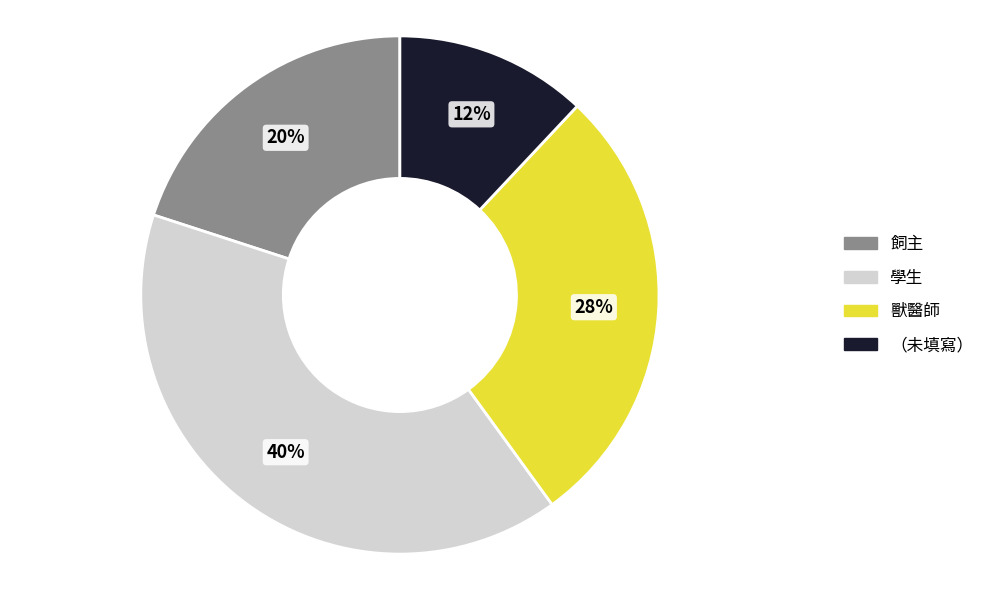

Is there a majority slice in this chart?

No